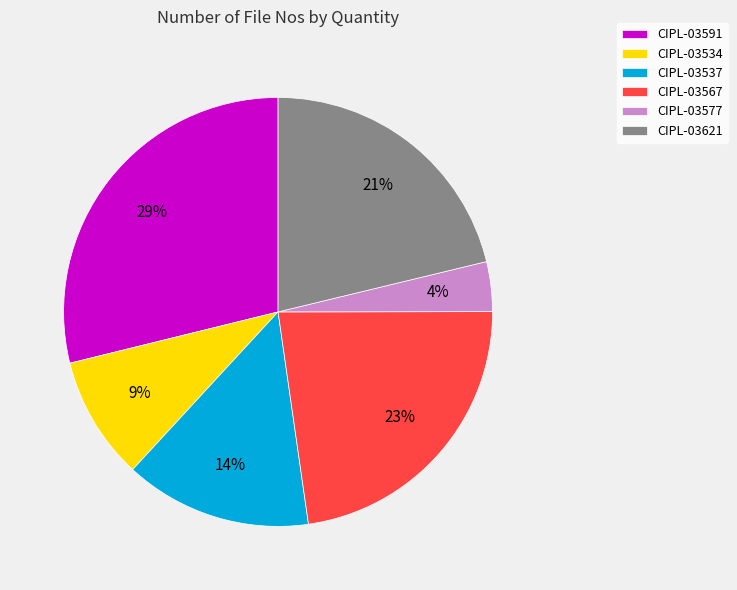

What is the smallest slice in the pie chart?

CIPL-03577